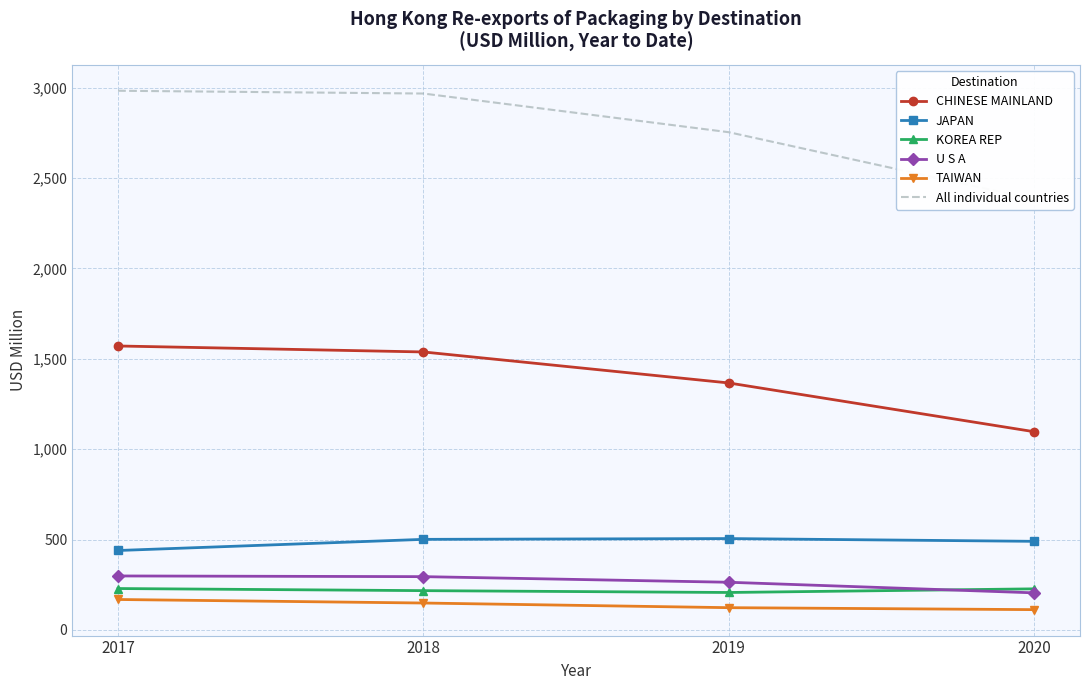

In KOREA REP, how many points are lower than both neighbors (excluding endpoints)?

1